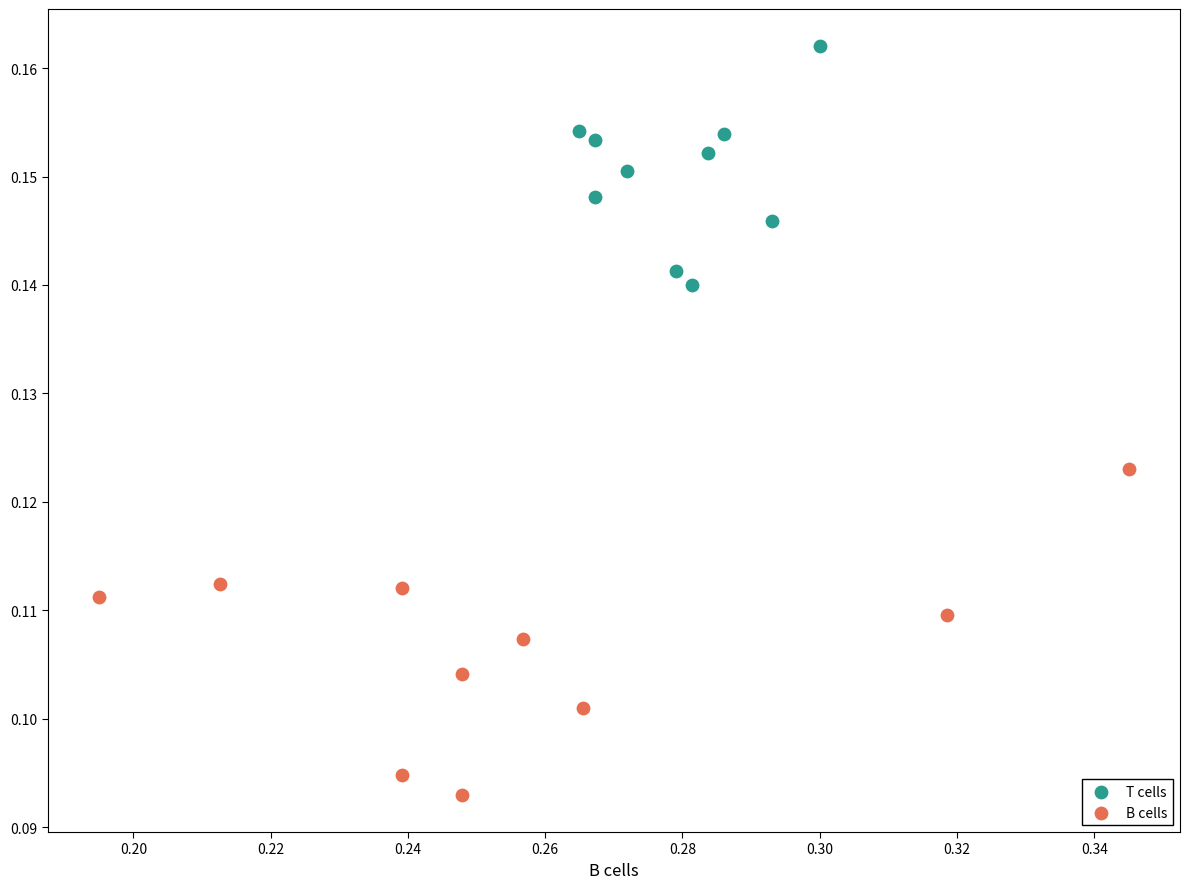

Which series has the largest Y range (max minus min)?

B cells